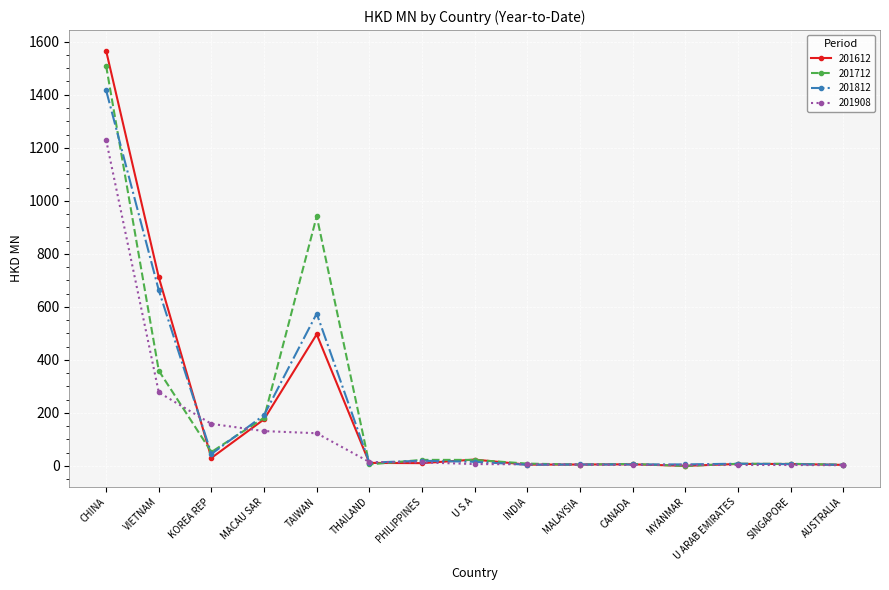

What is the total value across all series at AUSTRALIA?

15.2